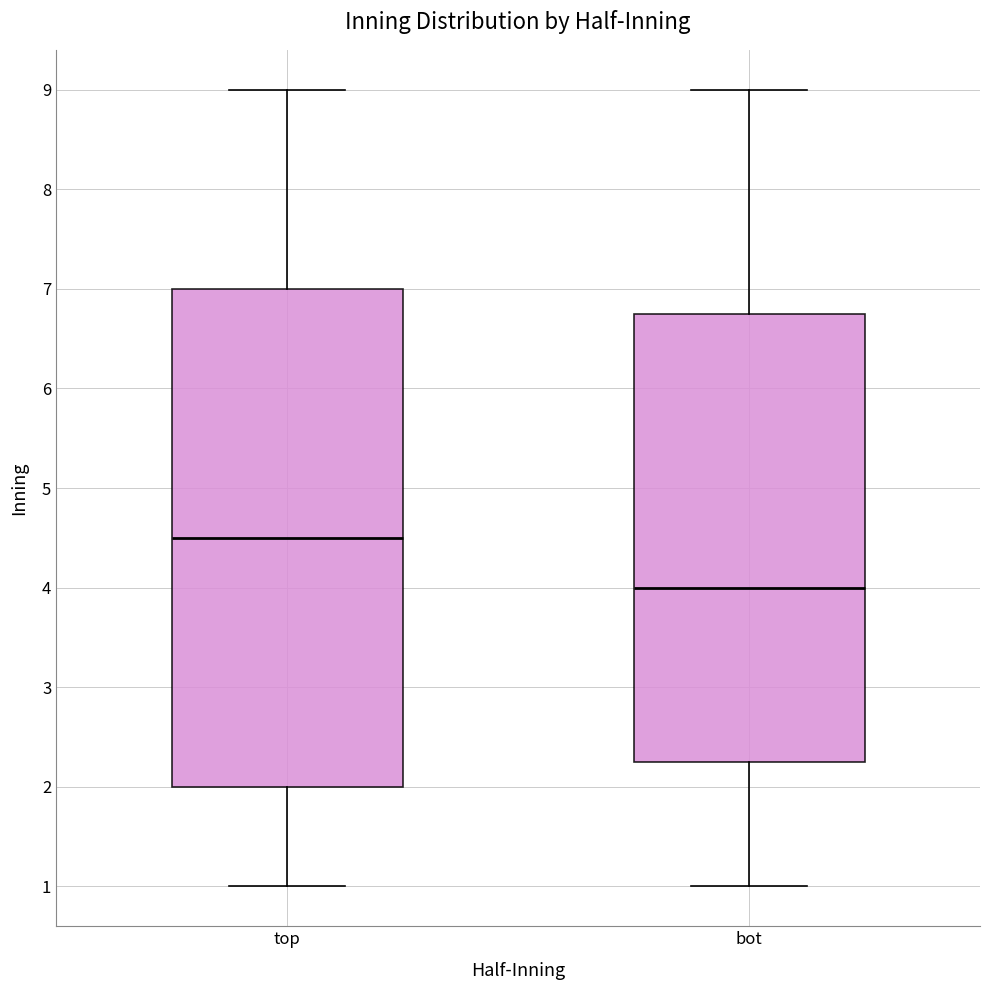

Which box's median line is the highest?

top